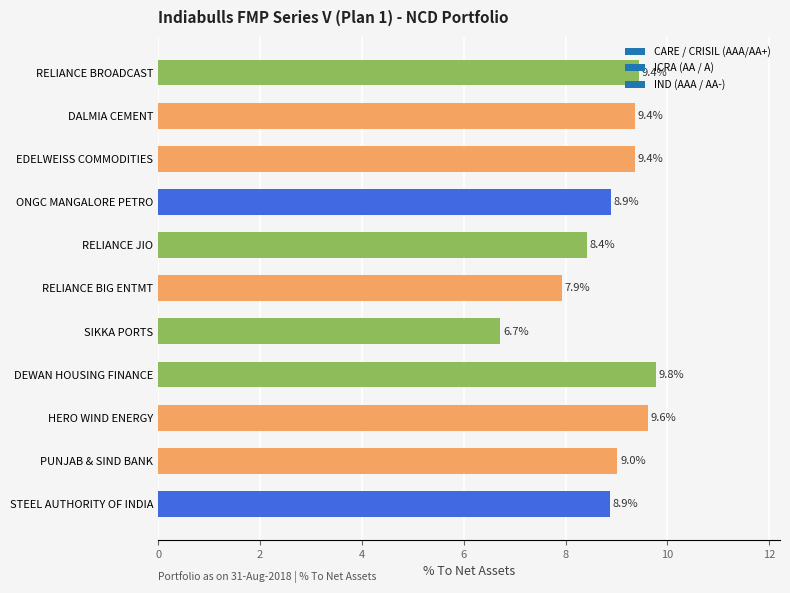

Which label corresponds to the largest value in the chart?

DEWAN HOUSING FINANCE